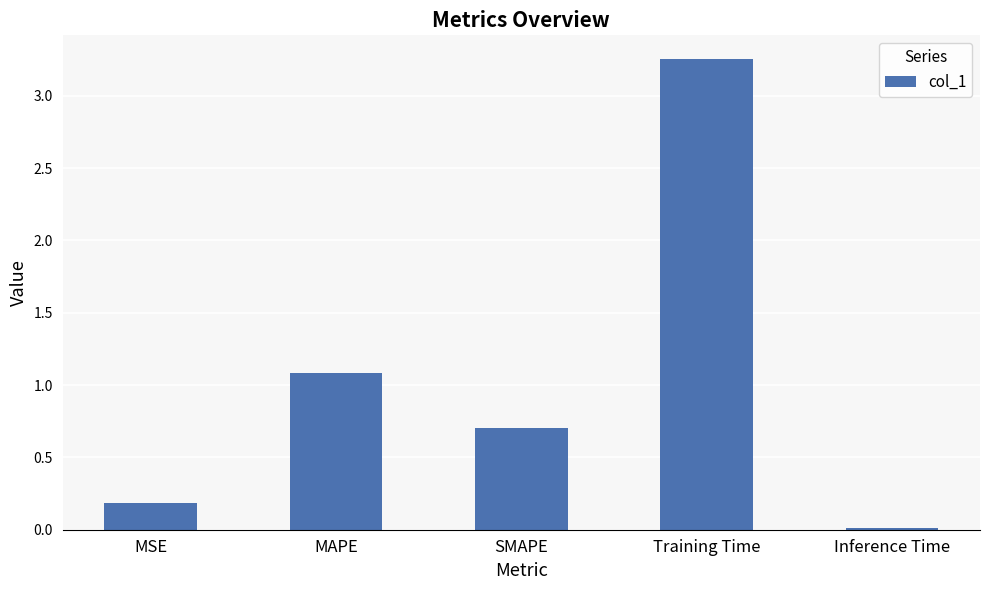

Does the chart contain stacked bars?

No